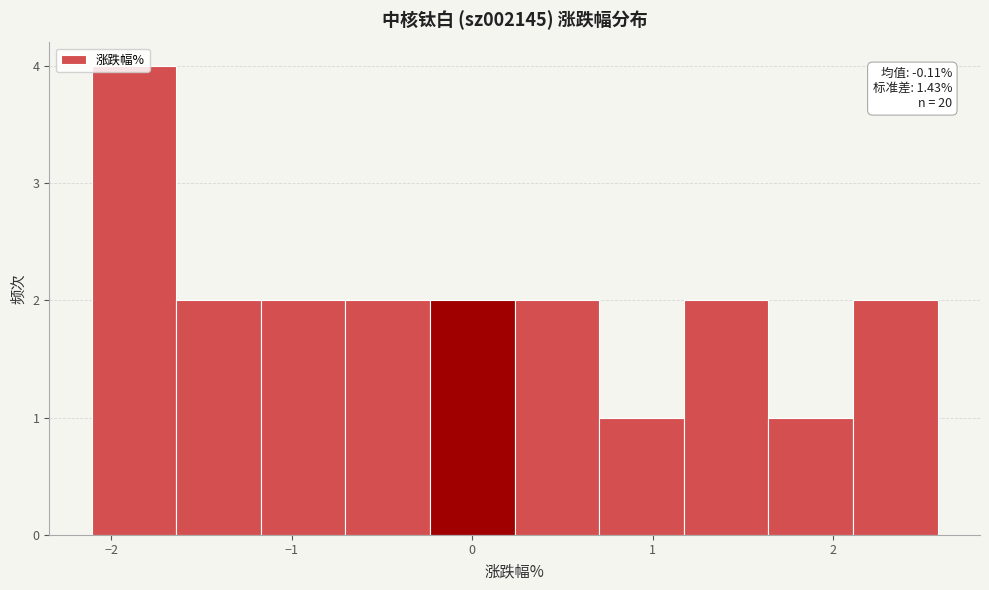

Over which range of the x-axis is the bar tallest?

-2.1 to -1.6